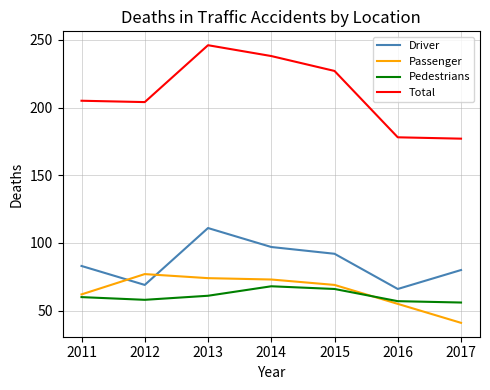

Reading left to right, list all the values displayed in this chart.

Driver: 83	69	111	97	92	66	80
Passenger: 62	77	74	73	69	55	41
Pedestrians: 60	58	61	68	66	57	56
Total: 205	204	246	238	227	178	177